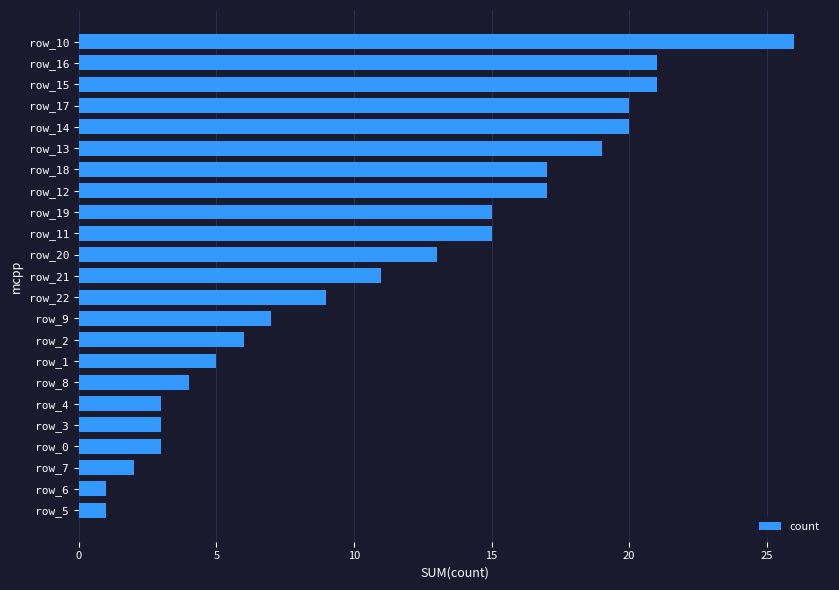

What is the change in value from row_12 to row_9?

-10